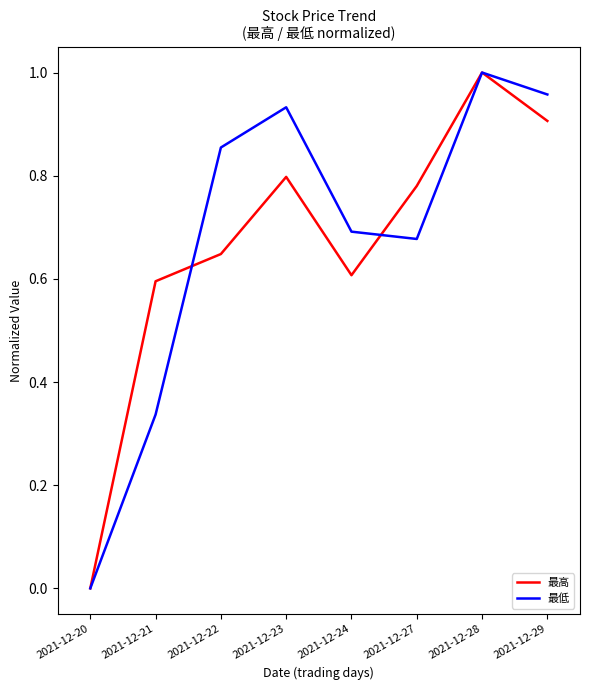

Which series changed the most between 2021-12-22 and 2021-12-28?

最高